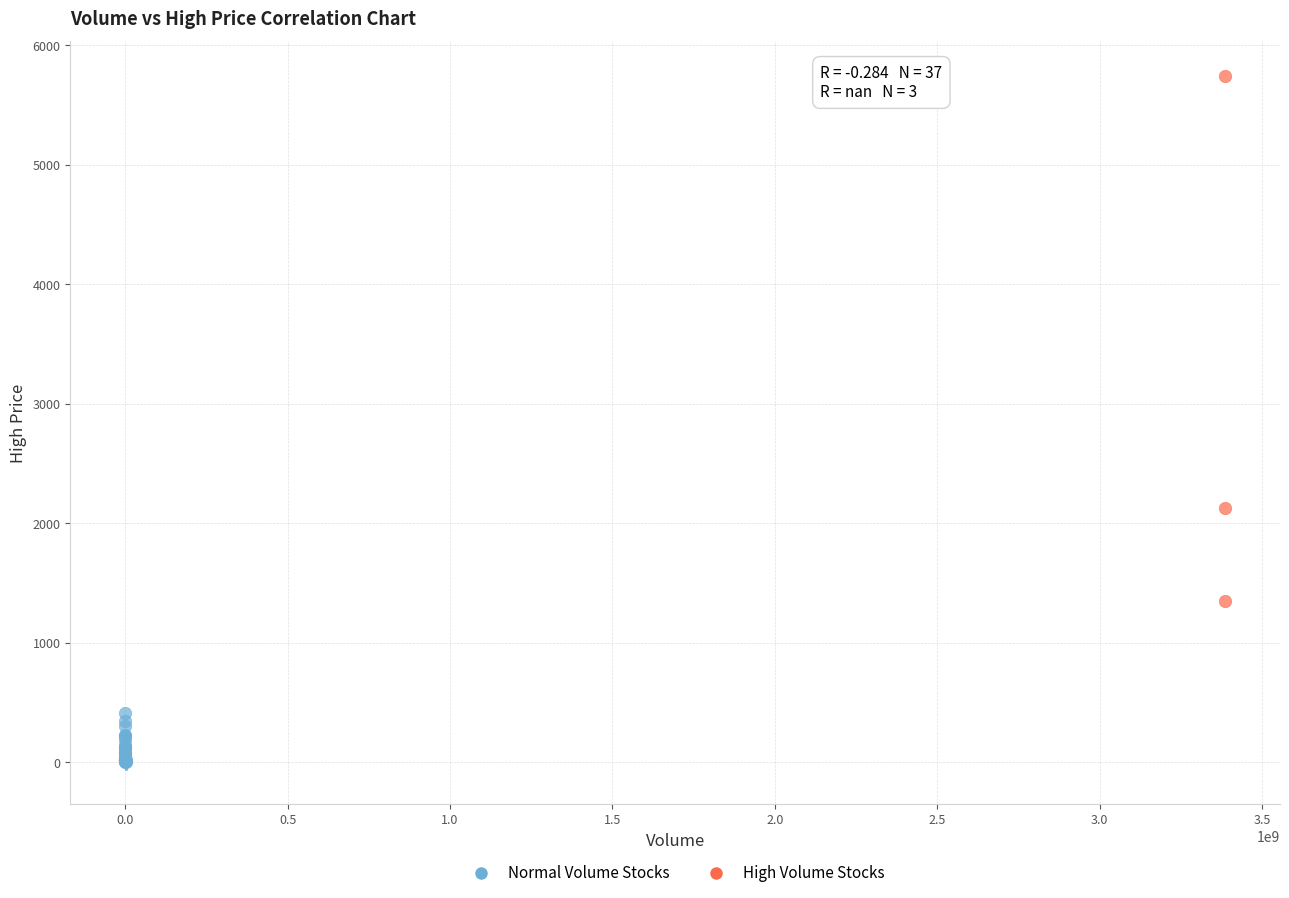

Which series reaches the minimum Y coordinate?

Normal Volume Stocks